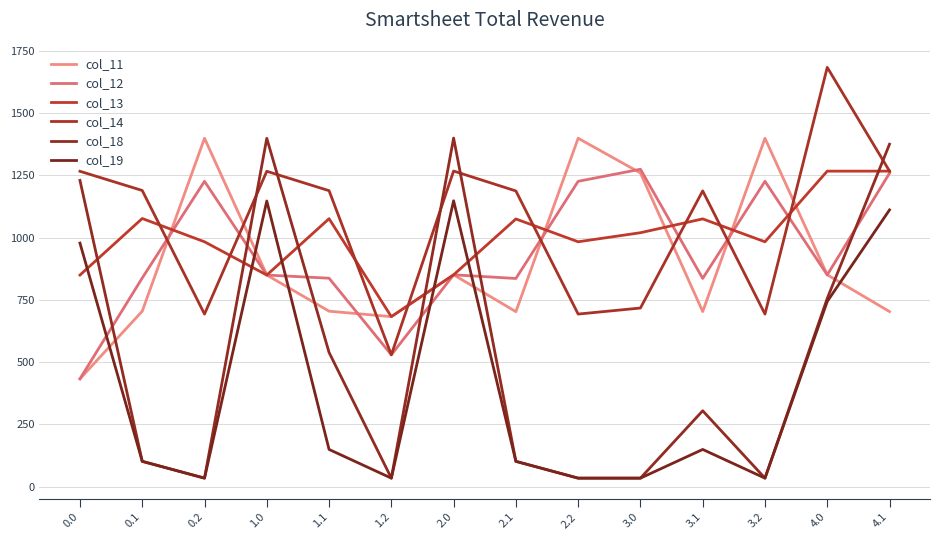

Rank the categories by col_14 value from highest to lowest.

4.0, 2.0, 4.1, 0.0, 1.0, 0.1, 1.1, 3.1, 2.1, 3.0, 0.2, 2.2, 3.2, 1.2